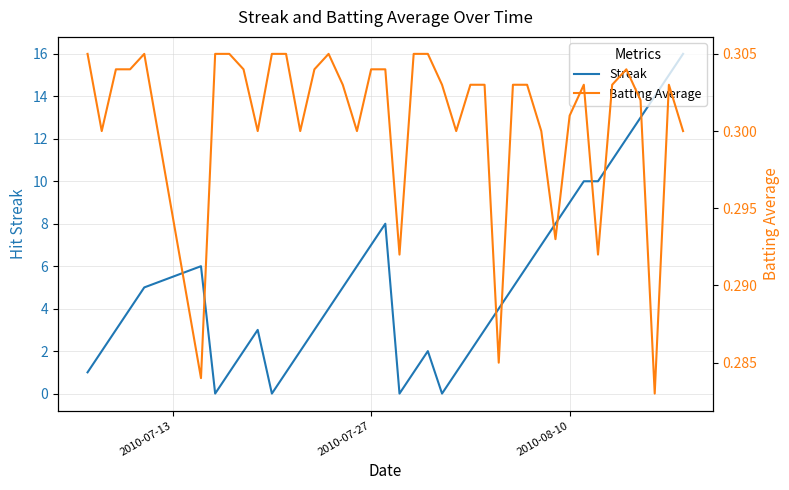

Rank the series by their maximum value, from lowest to highest.

Batting Average, Streak